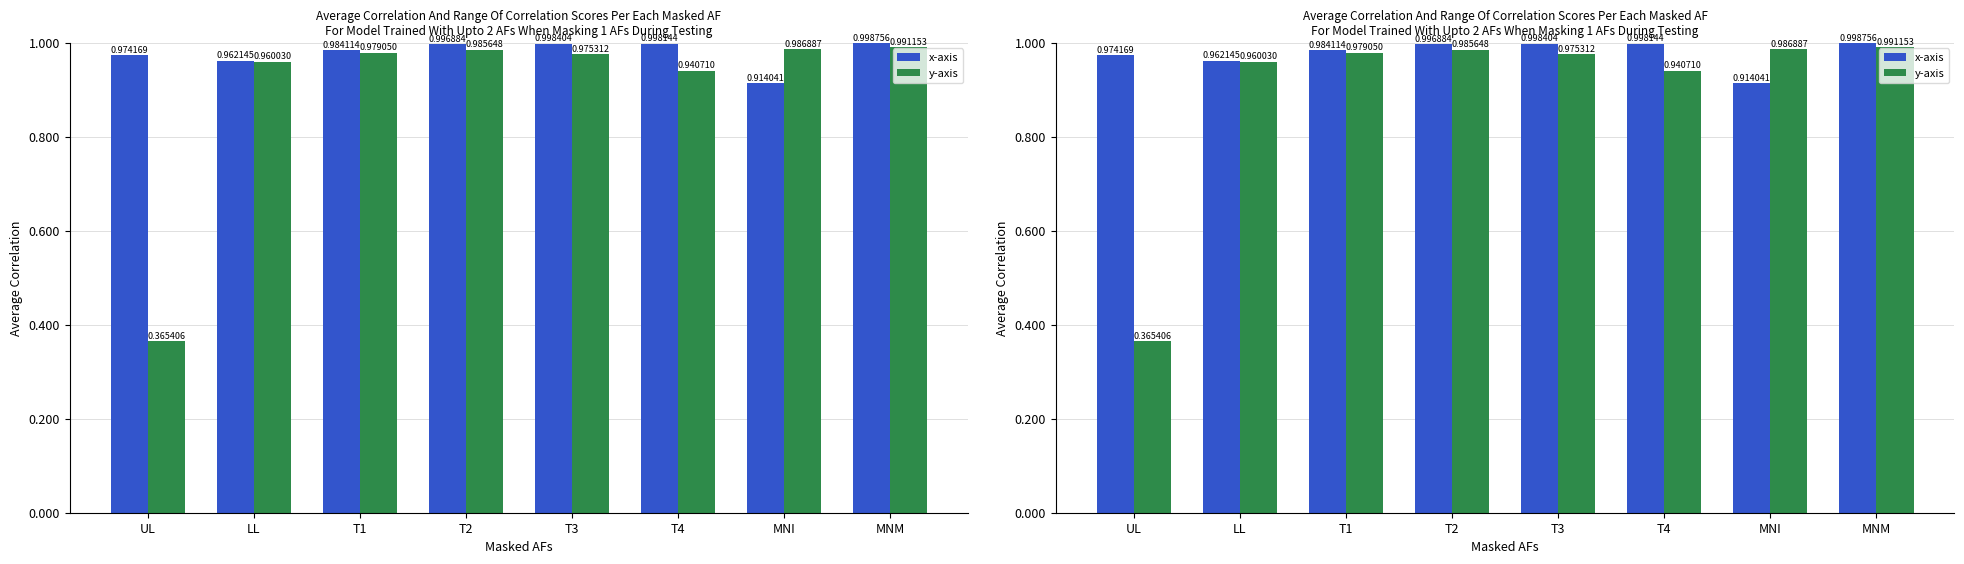

What is the greatest value displayed?

1.0